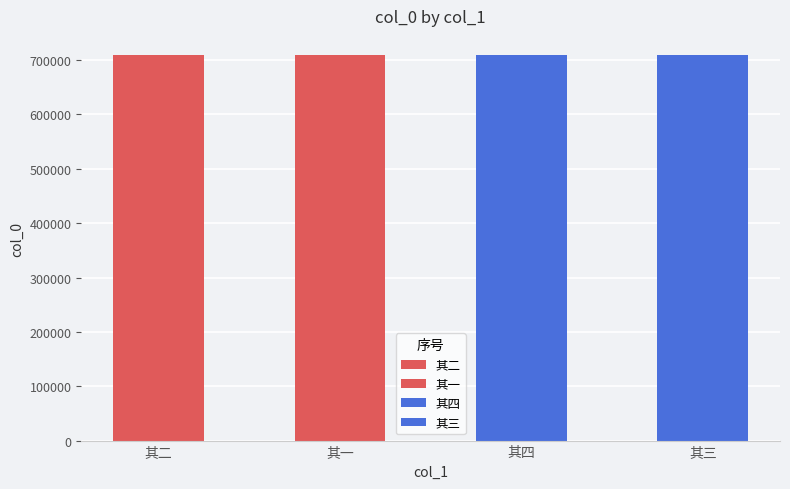

Reading left to right, extract all data points from this chart.

709045	709044	709047	709046